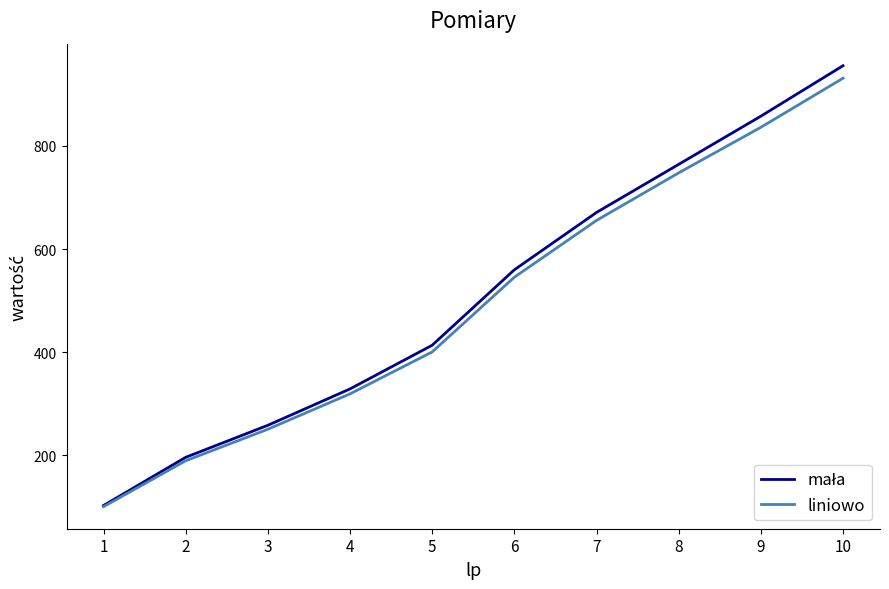

The value of liniowo at 8 is 364.2. True or false?

False